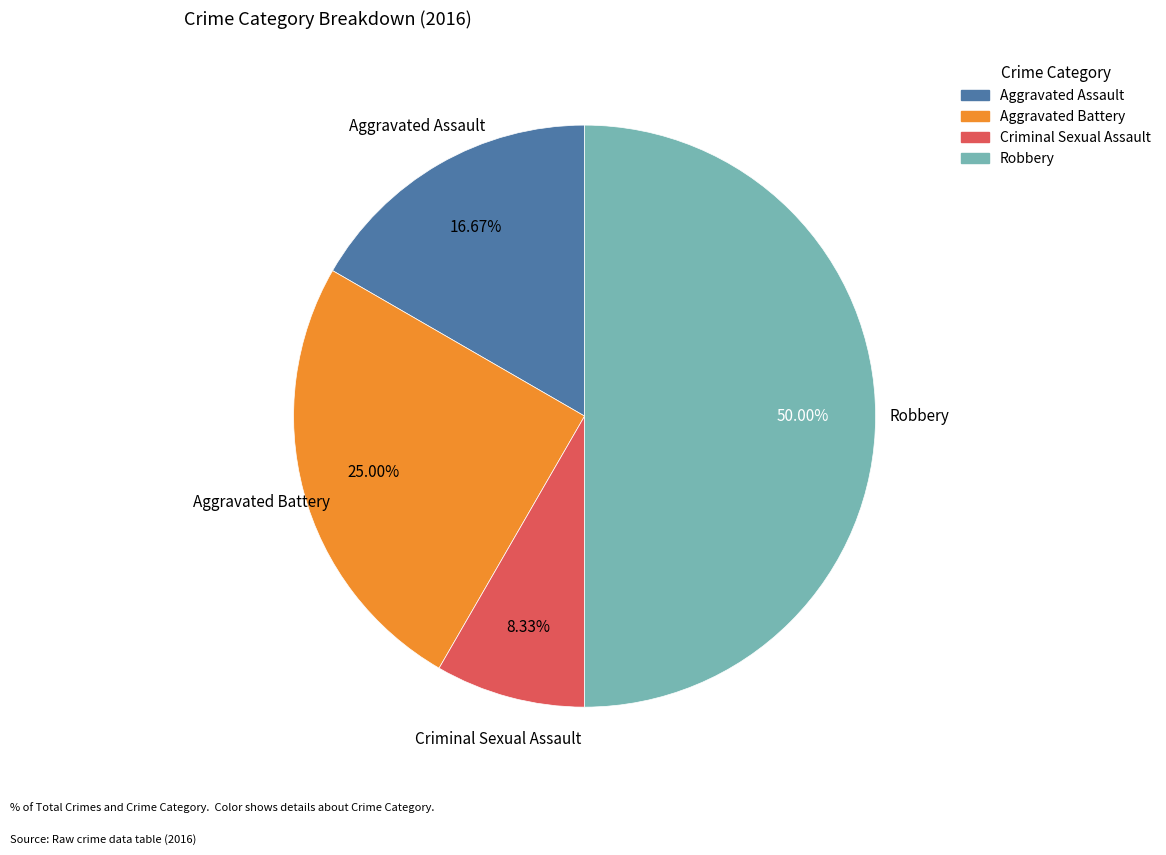

Count the number of slices in the pie.

4